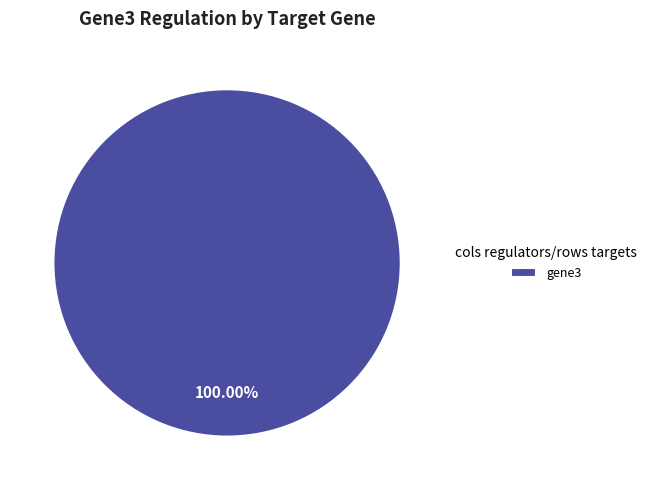

How many segments does this pie chart have?

1